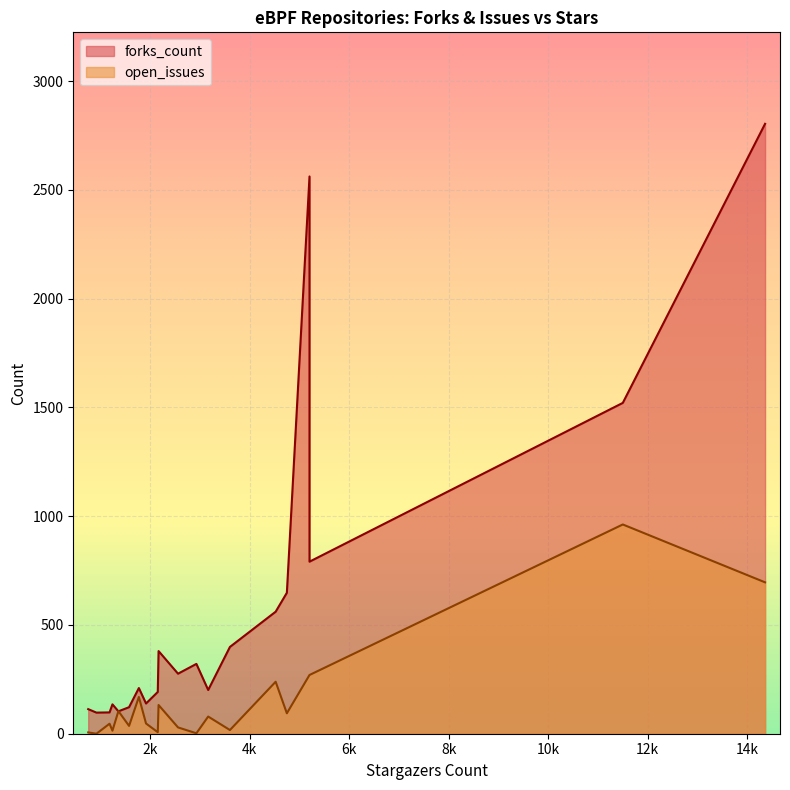

At which label is open_issues closest to 481?

5204